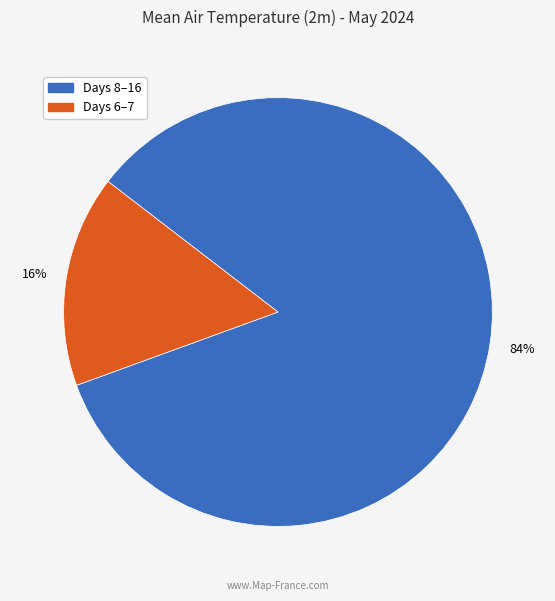

Is there a majority slice in this chart?

Yes